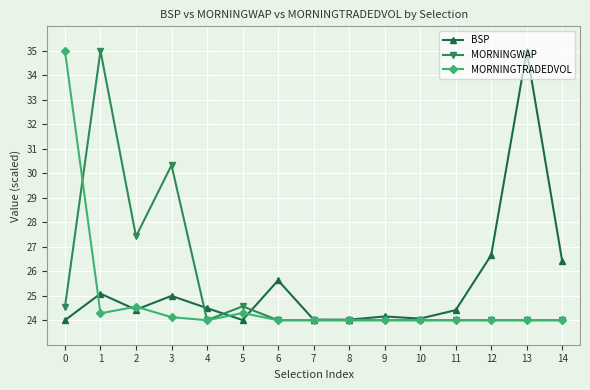

At which label is BSP closest to 29?

12